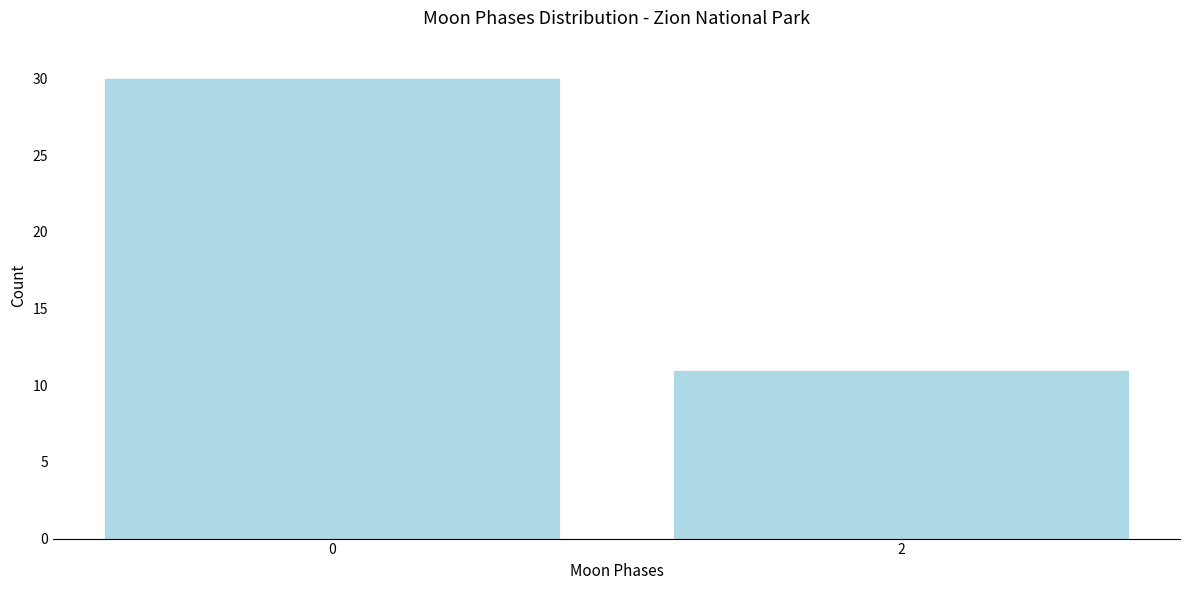

Reading left to right, what are all the values shown in this chart?

30	11